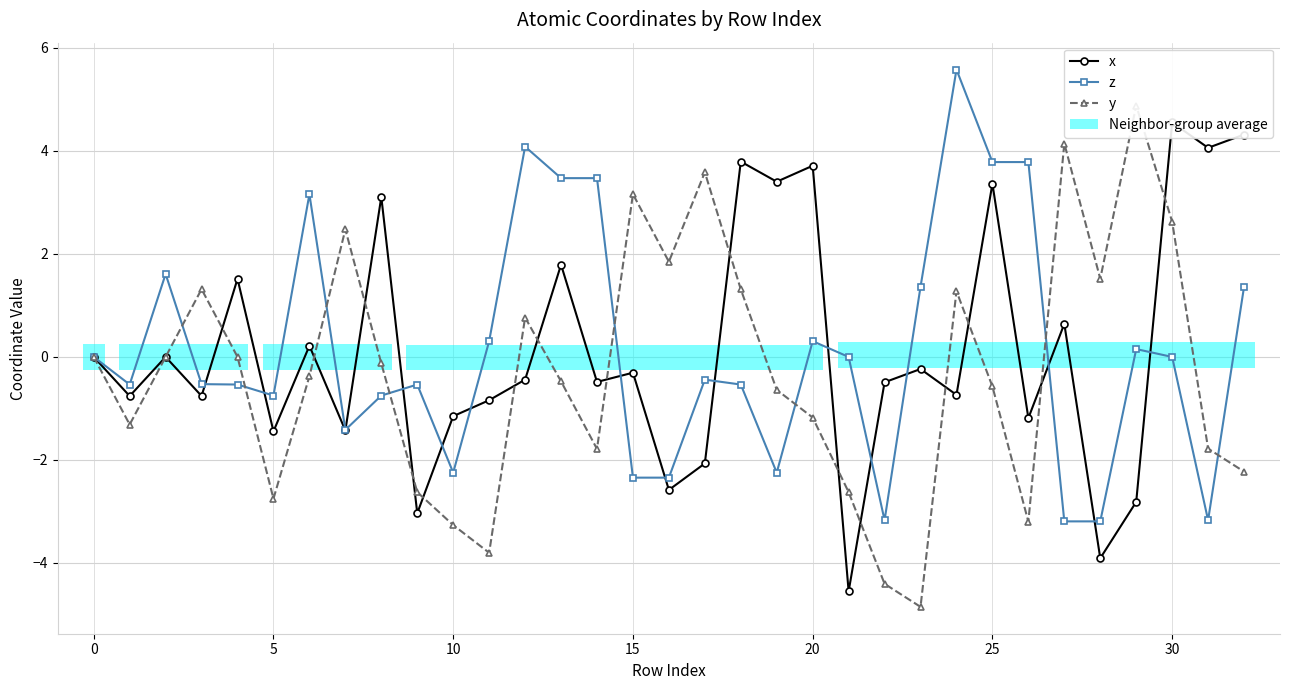

Which category has the lowest value across all series?

23